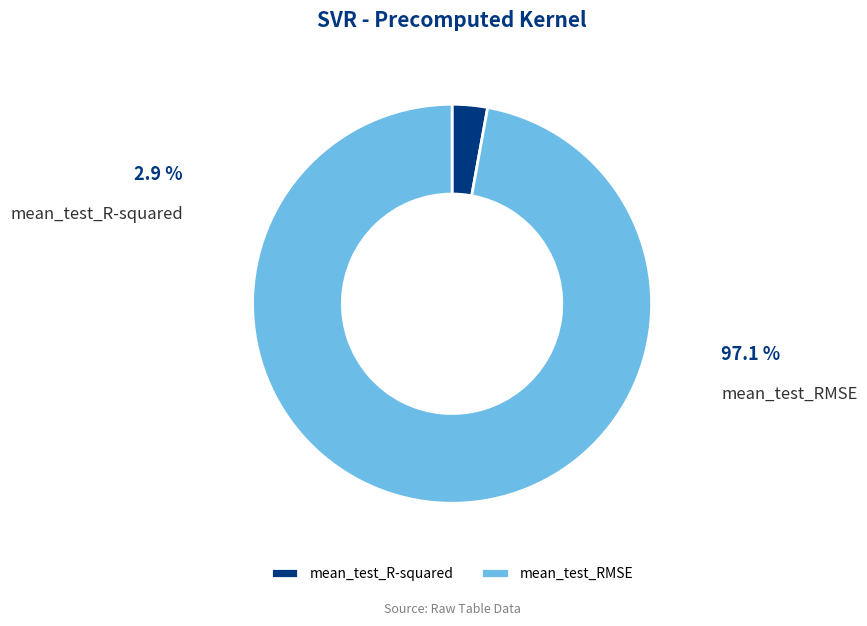

Which has a higher value, mean_test_RMSE or mean_test_R-squared?

mean_test_RMSE